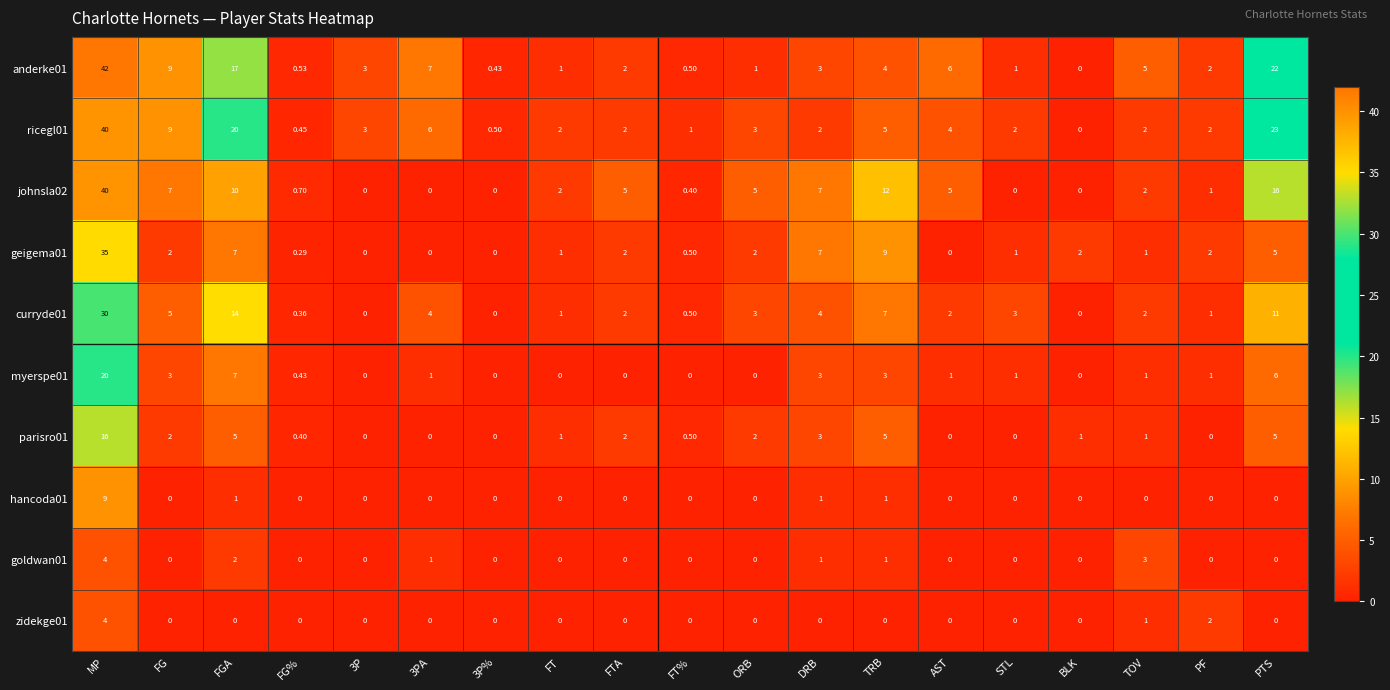

Which series has the largest range (max minus min)?

anderke01